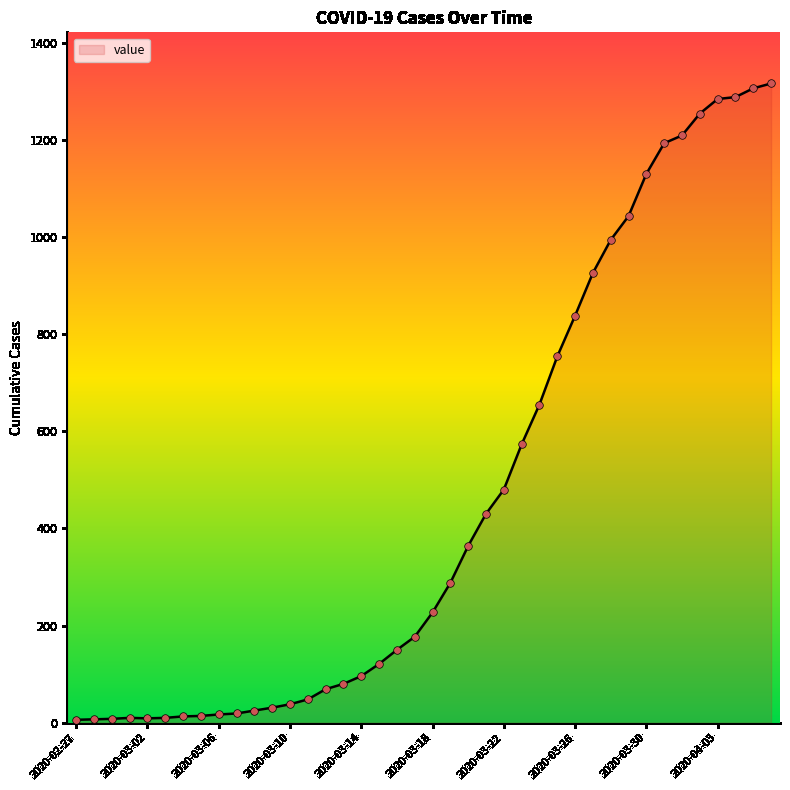

What is the maximum value shown in the chart?

1316